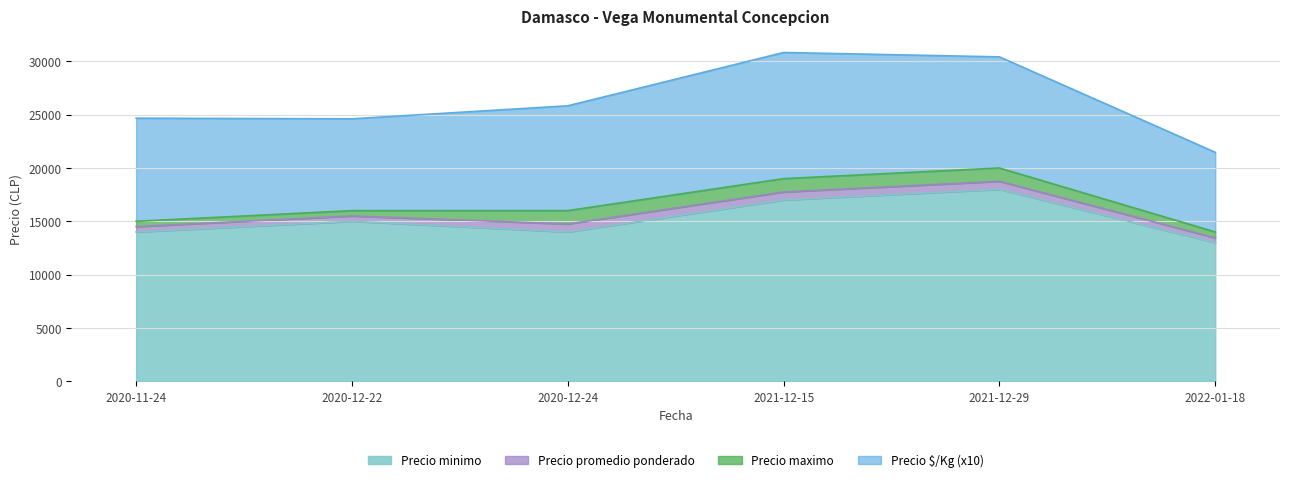

What is the label of the 1st point from the left?

2020-11-24